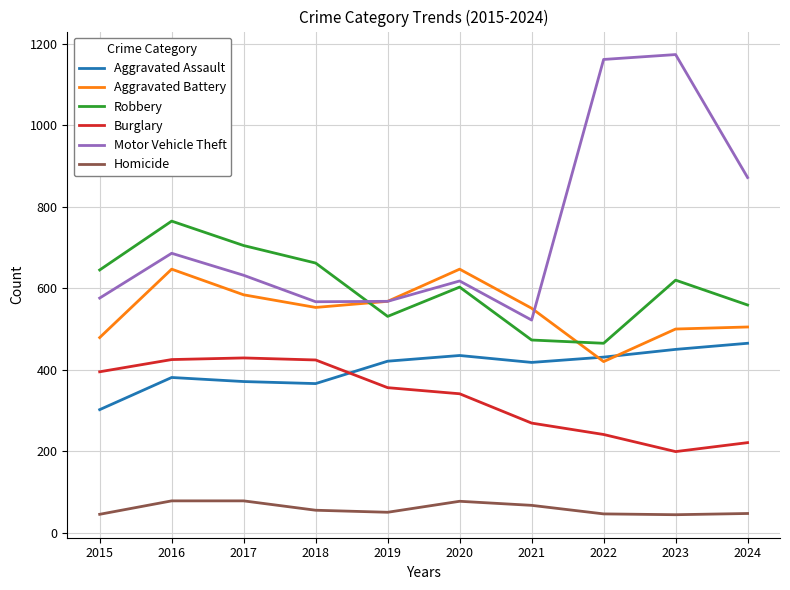

True or false: Aggravated Battery and Homicide intersect in this chart.

False